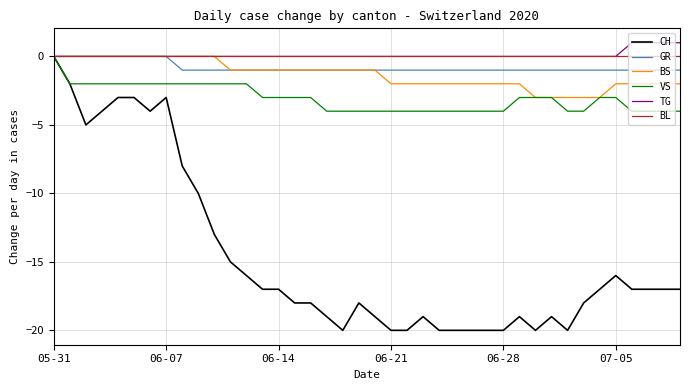

How many distinct data groups are displayed?

6